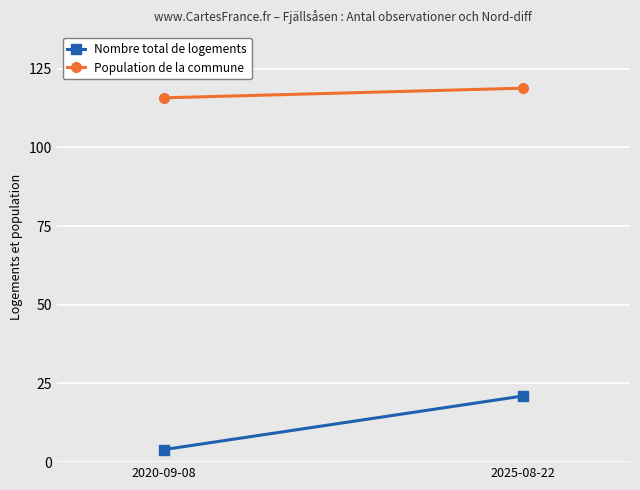

Which has a higher value, 2025-08-22 or 2020-09-08?

2025-08-22